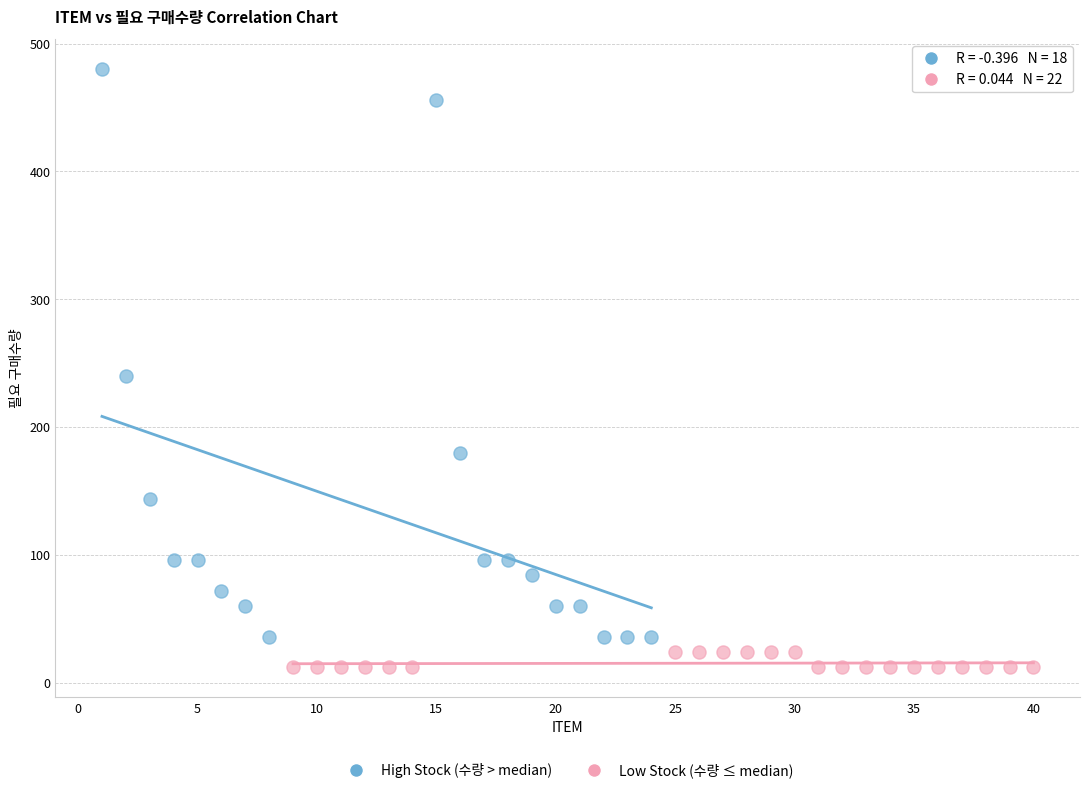

Which series has the largest Y range (max minus min)?

High Stock (수량 > median)